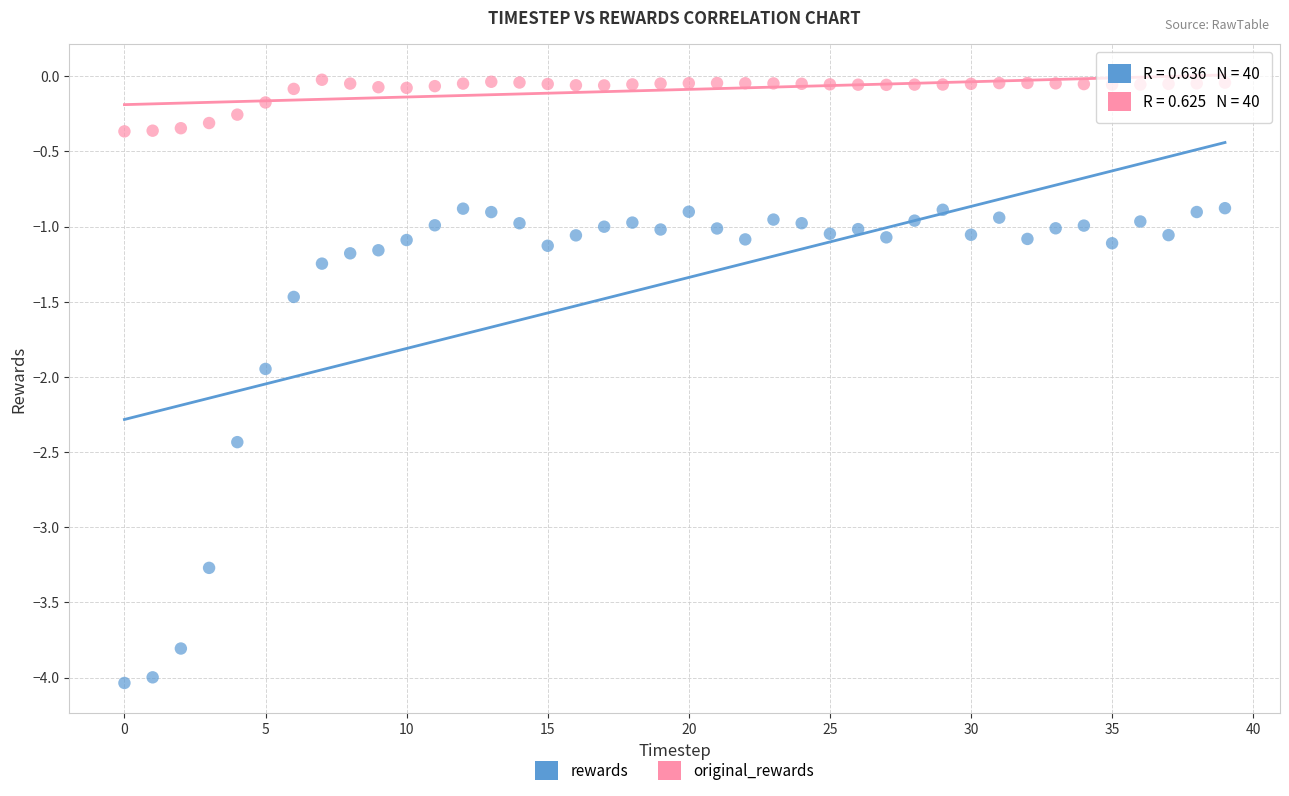

Which series has the largest Y range (max minus min)?

rewards